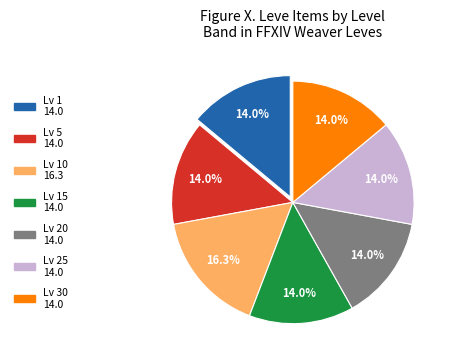

Is there a majority slice in this chart?

No